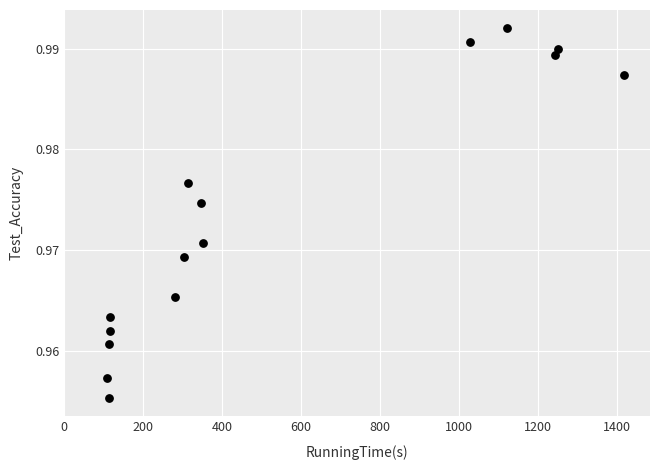

What is the range of X values (max minus min)?

1311.5